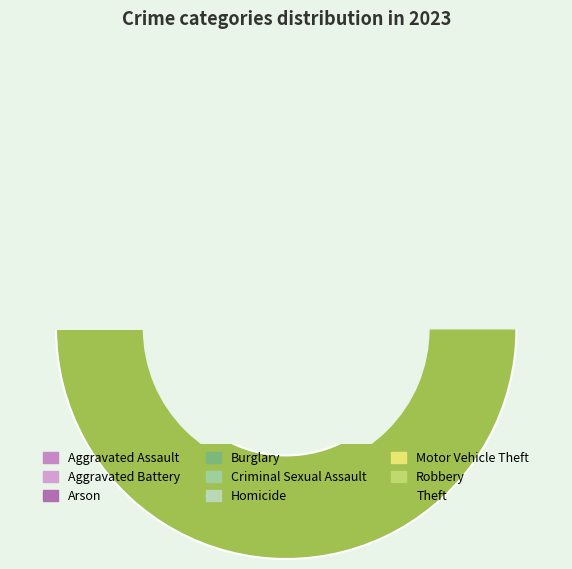

How many slices are in this pie chart?

9